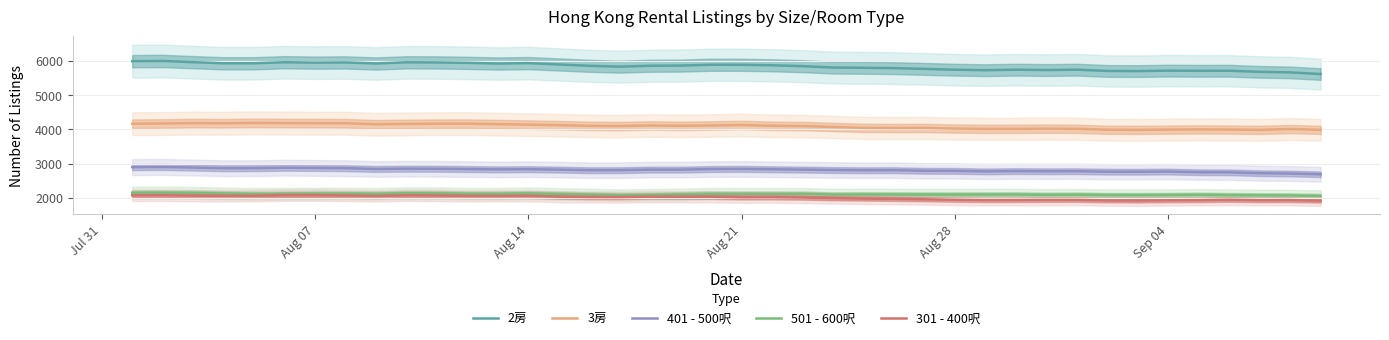

What is the lowest value of the 501 - 600呎 series?

2056